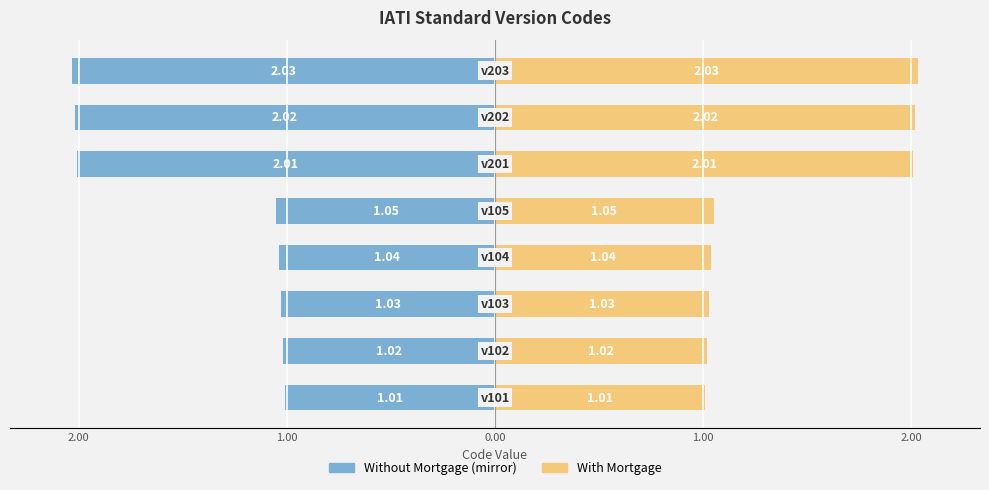

Does the chart contain any negative values?

Yes